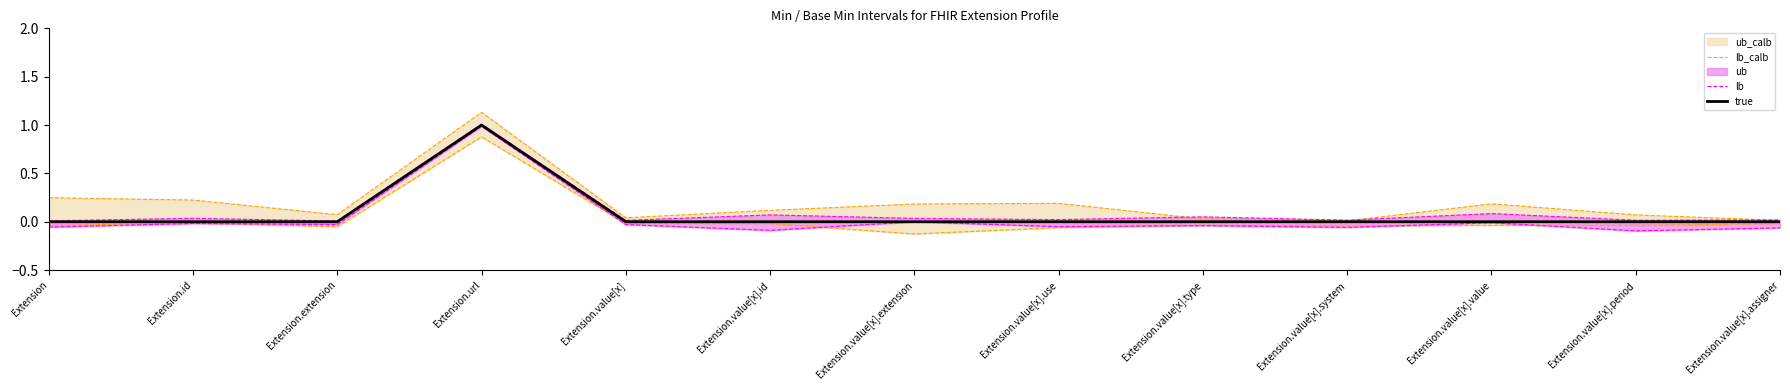

How many positive values does the true series have?

1